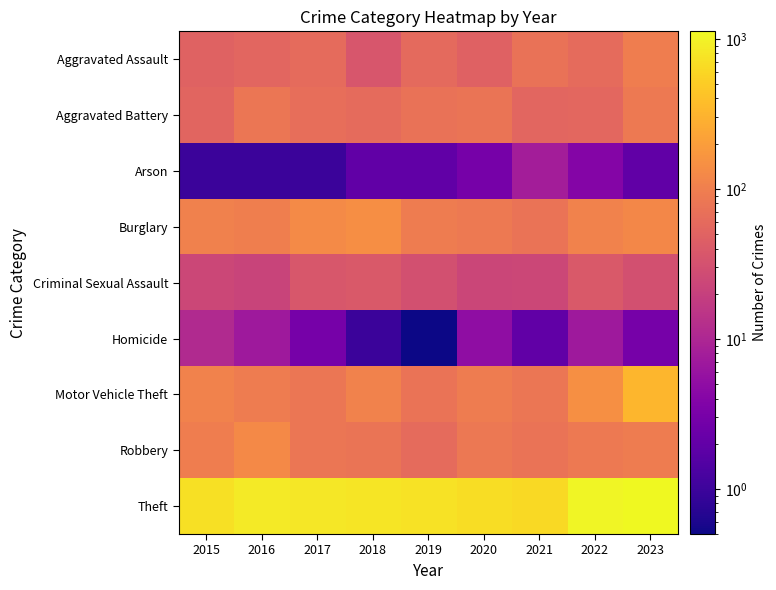

Rank the series at 2019 from highest to lowest value.

Theft, Burglary, Motor Vehicle Theft, Aggravated Battery, Robbery, Aggravated Assault, Criminal Sexual Assault, Arson, Homicide